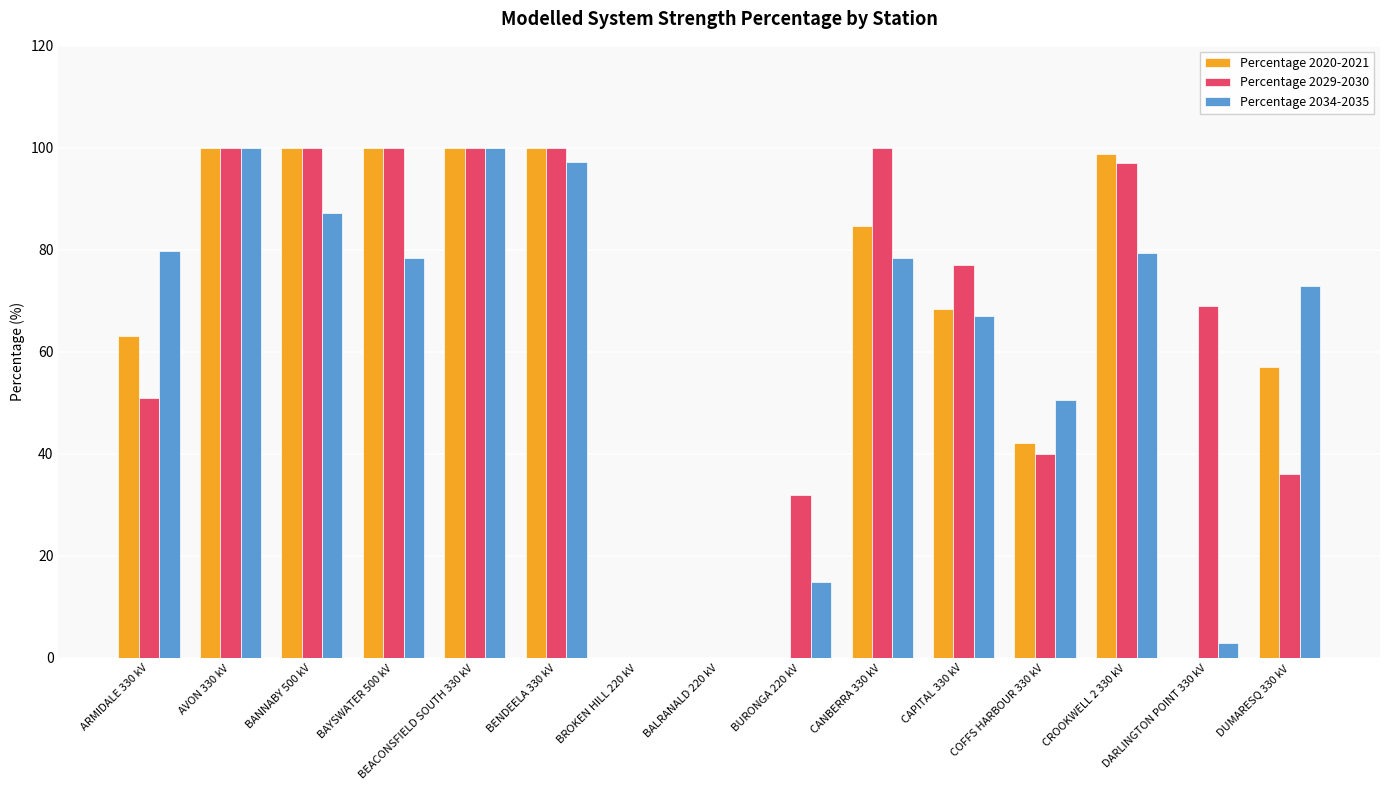

Does the chart contain stacked bars?

No